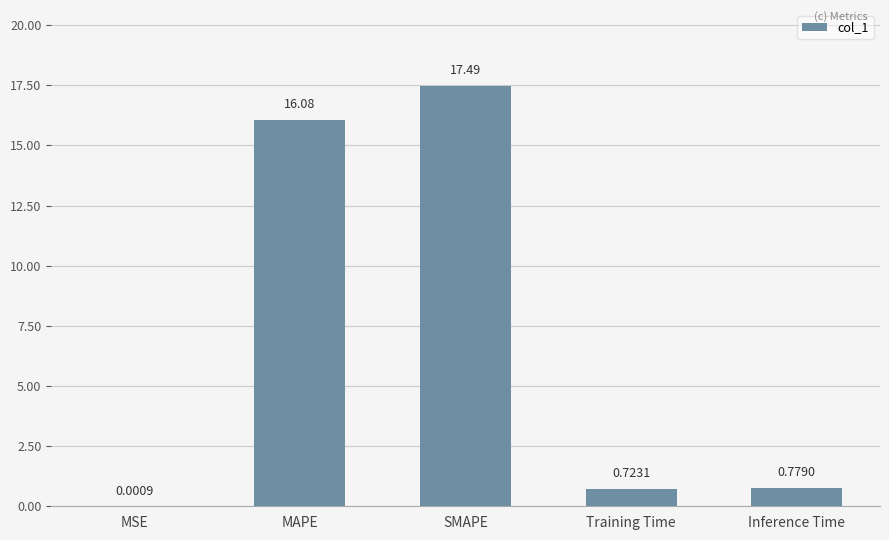

Where is the data nearest to the value 8?

Inference Time